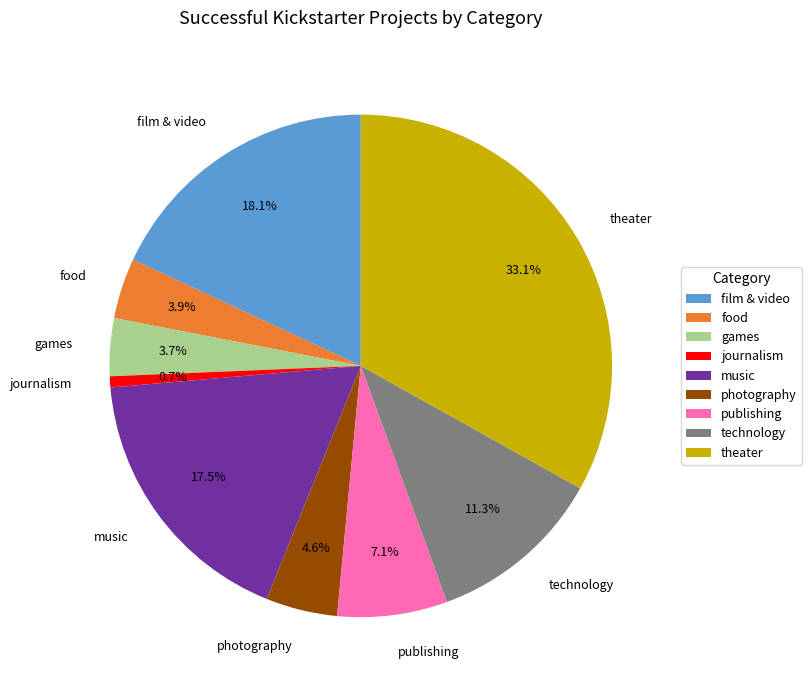

Which has a higher value, games or film & video?

film & video